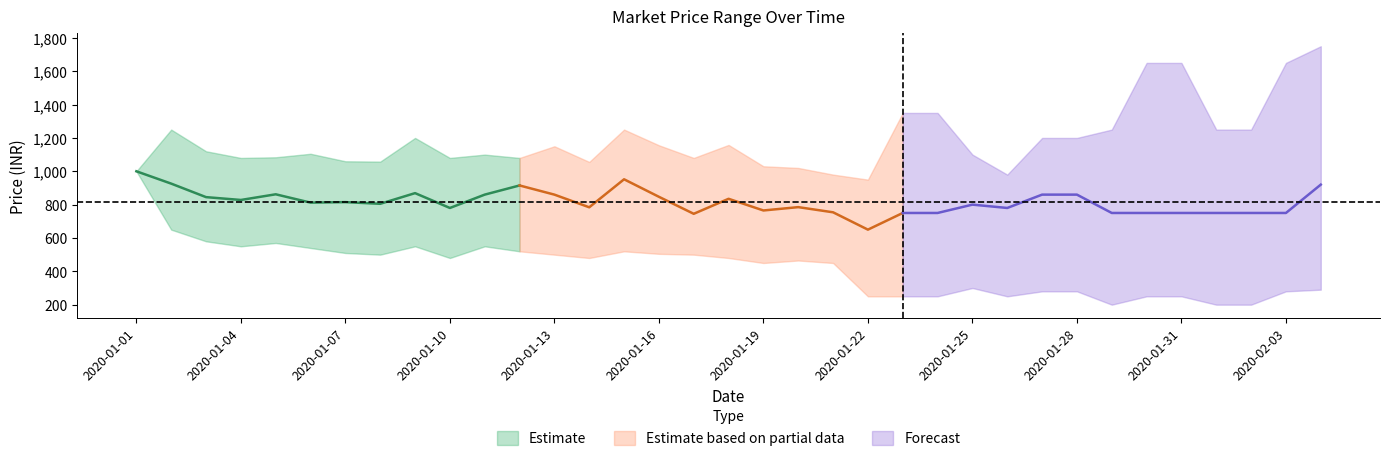

At which category does PRICE reach its first local peak?

2020-01-05